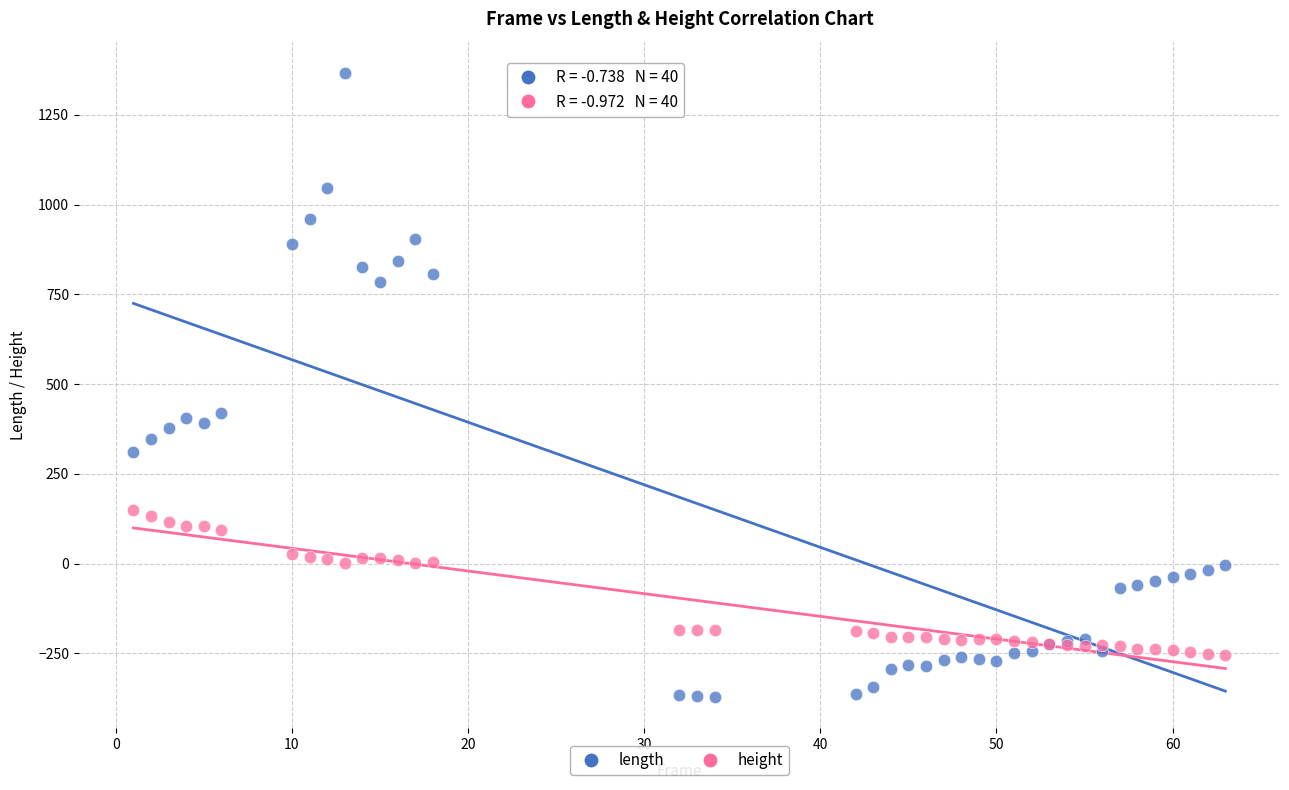

Which series reaches the maximum Y coordinate?

length